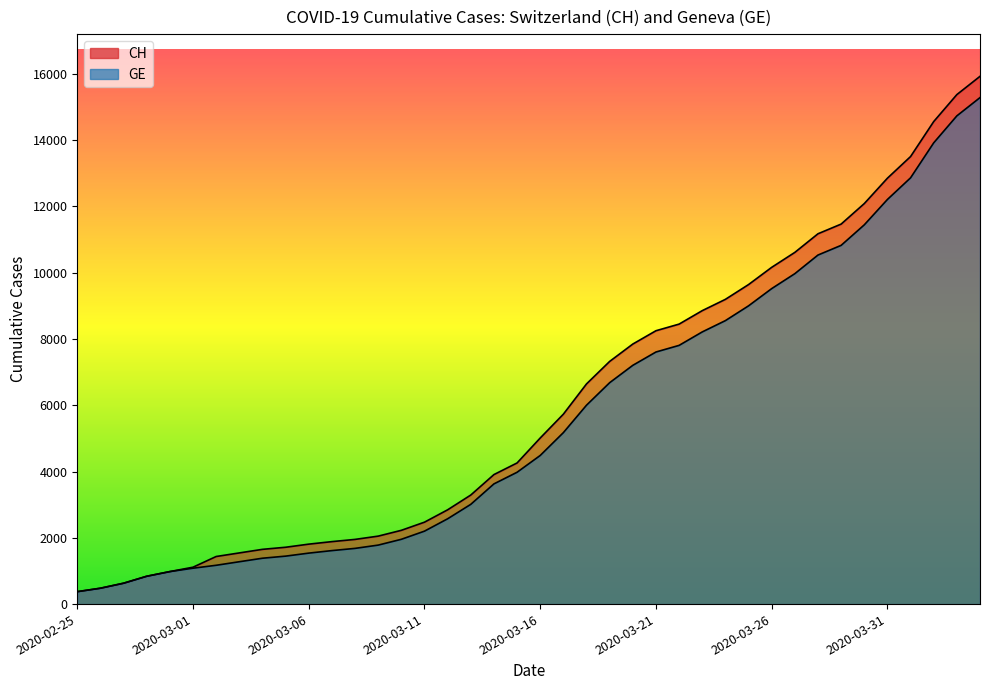

What are all the series names shown in the legend?

CH, GE